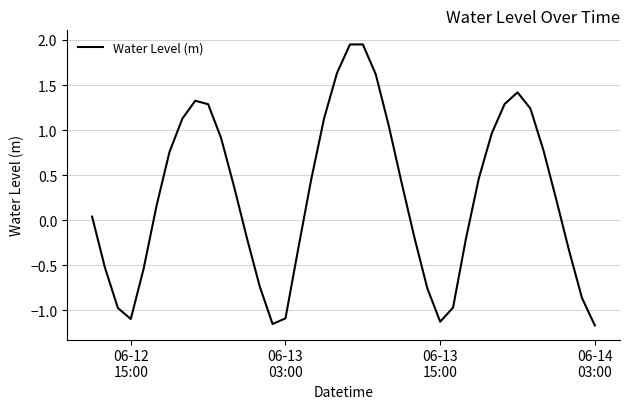

What is the difference between the maximum and minimum values?

3.1